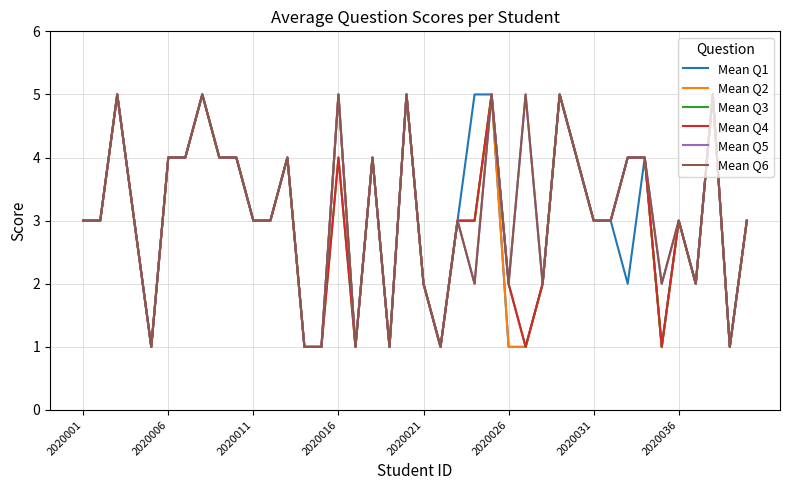

True or false: Mean Q3 and Mean Q1 cross at least once.

False